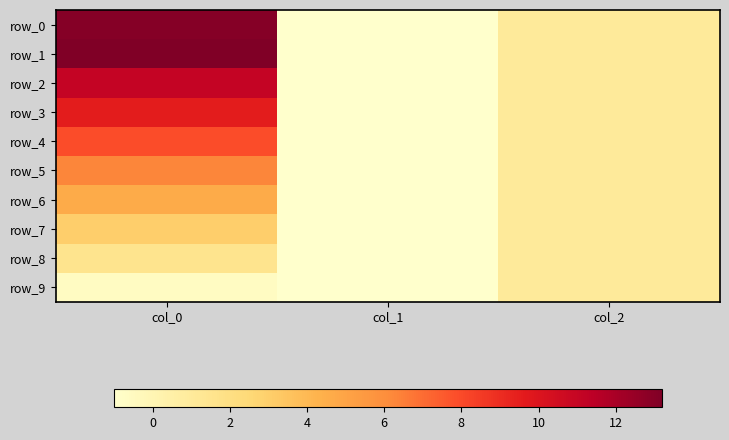

What is the lowest value of the row_8 series?

-1.0